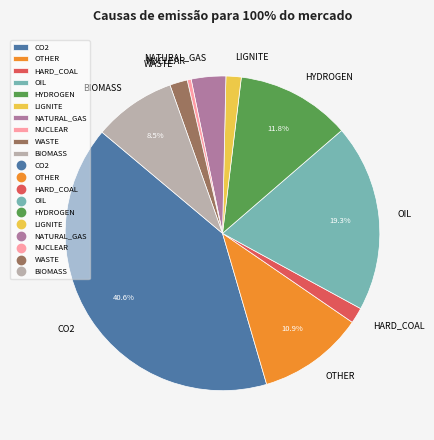

What percentage is the LIGNITE slice, to the nearest percent?

2%